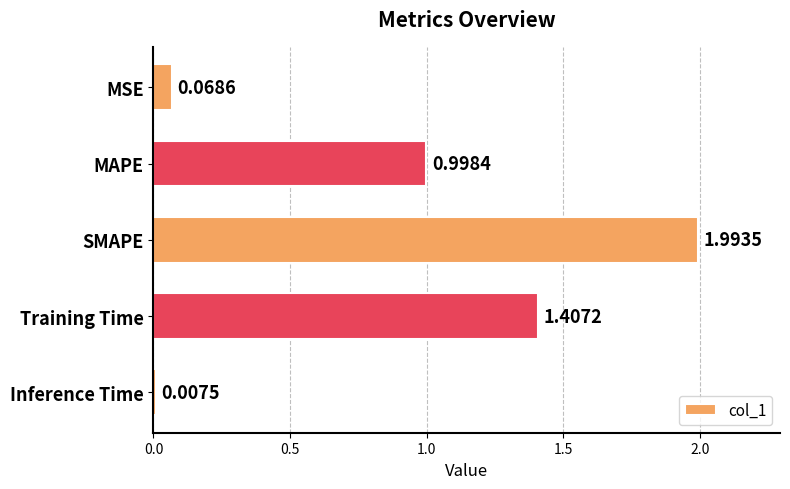

What is the sum of all values?

4.5